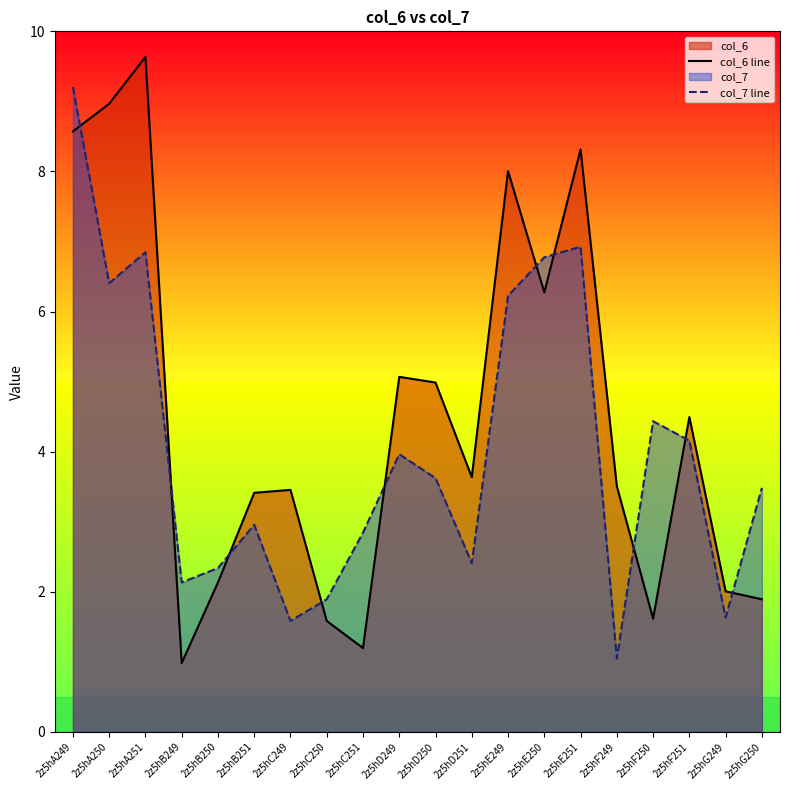

In col_6 line, how many points are lower than both neighbors (excluding endpoints)?

5